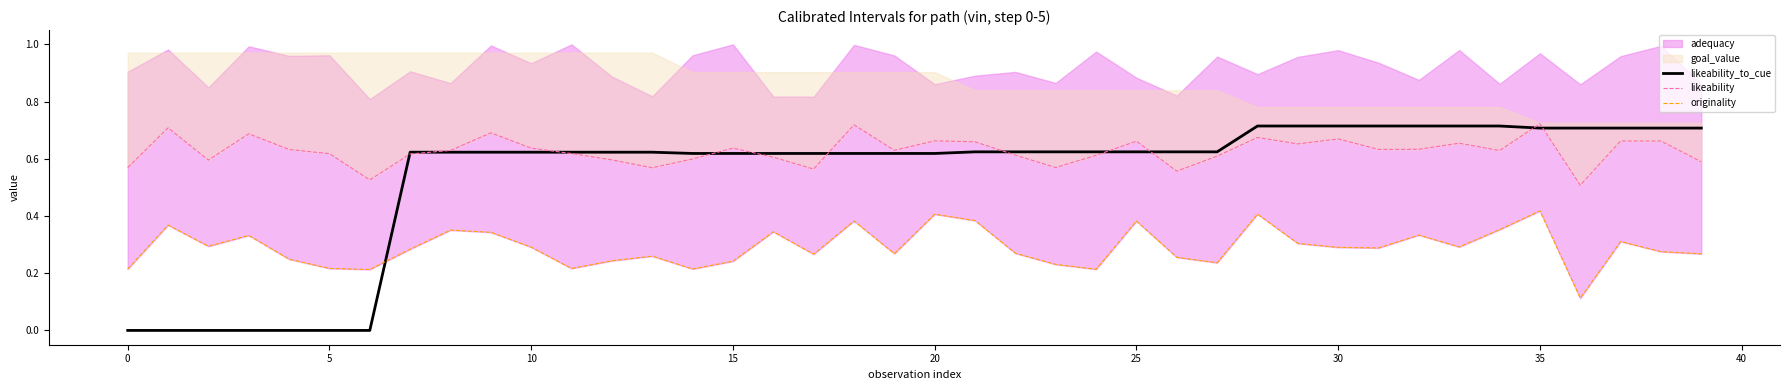

In originality, how many points are higher than both neighbors (excluding endpoints)?

12